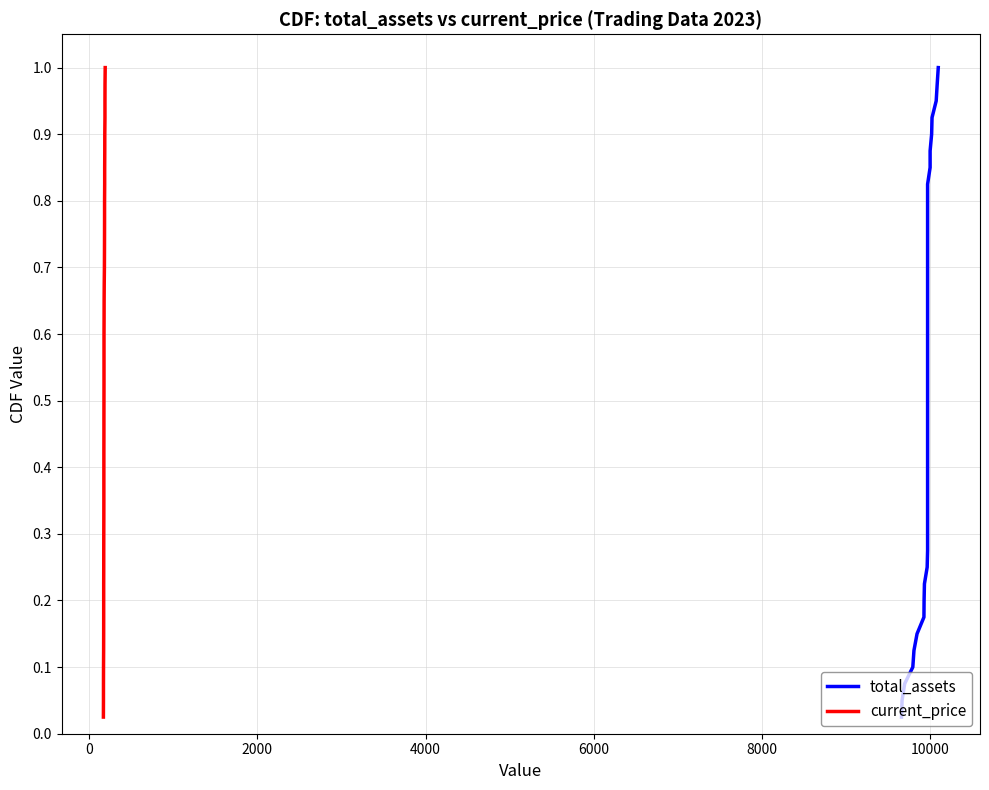

What is the difference between the maximum and second lowest values in the current_price series?

0.9